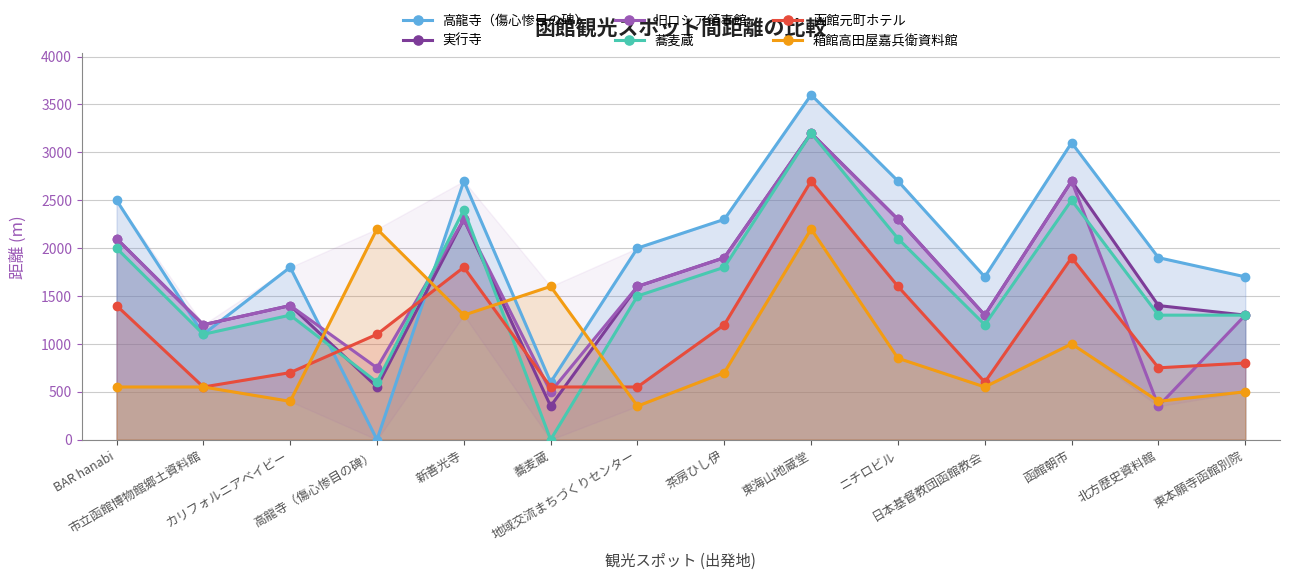

Which series has the largest range (max minus min)?

高龍寺（傷心惨目の碑）